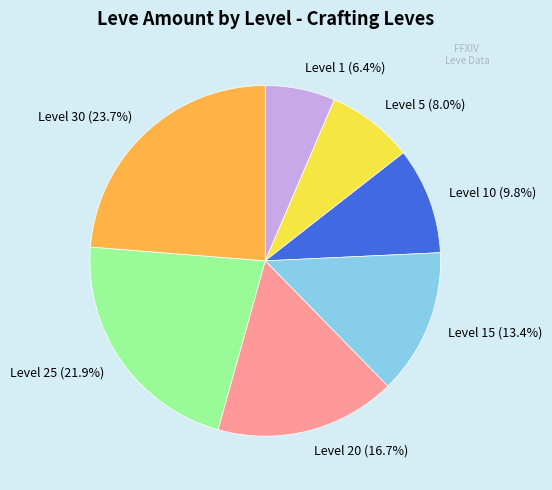

Count the number of slices in the pie.

7